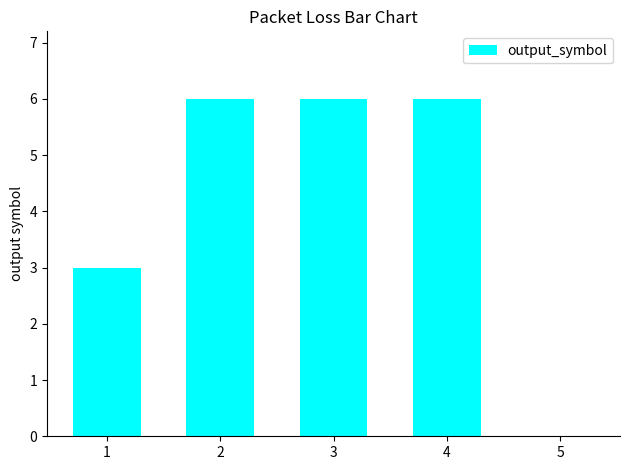

Approximately how many times larger is the value at 3 compared to 4?

1.0